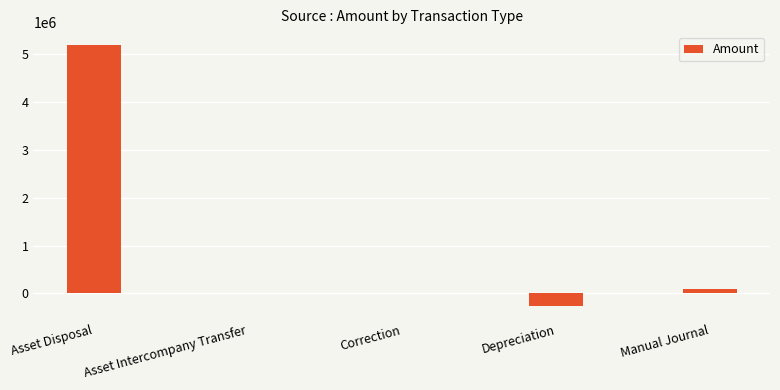

How many series are shown in this chart?

1